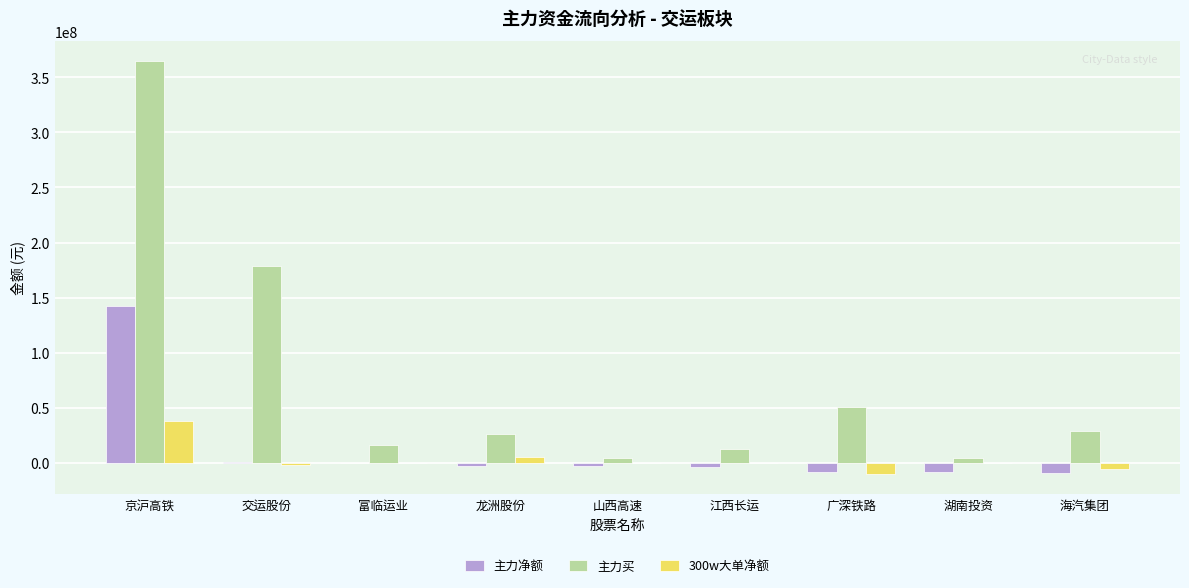

The 主力买 series shows 178502424 at 交运股份. True or false?

True